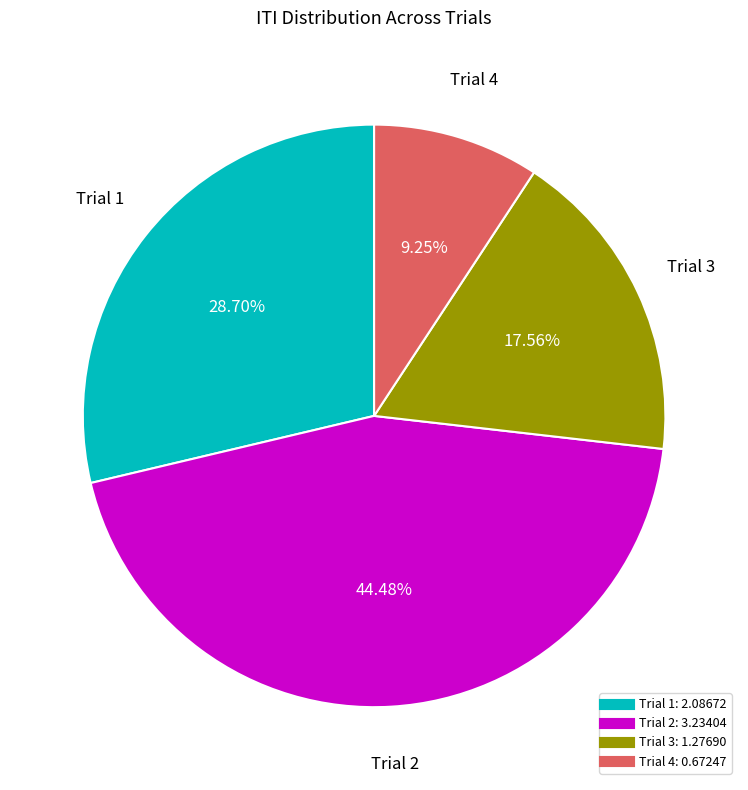

How many segments does this pie chart have?

4